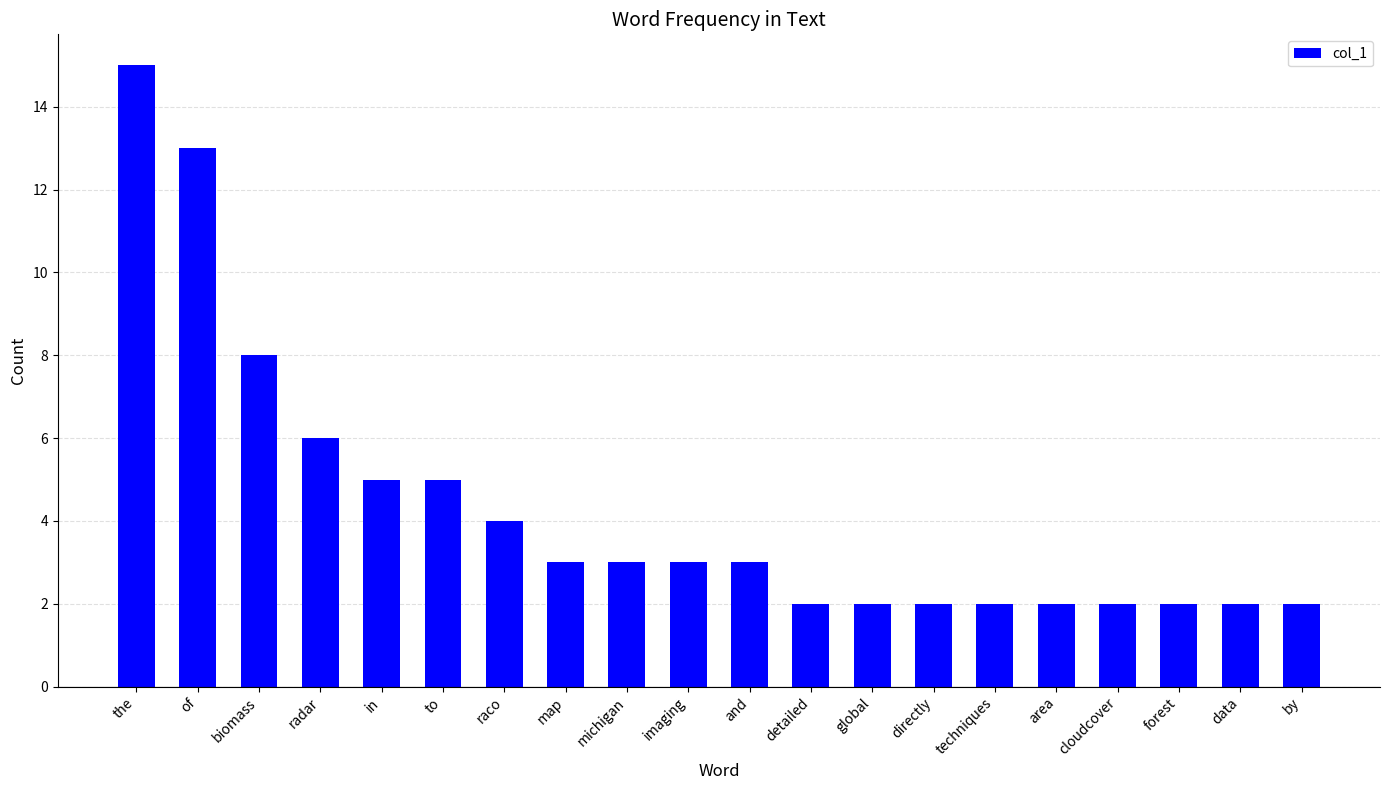

Read the value at the.

15